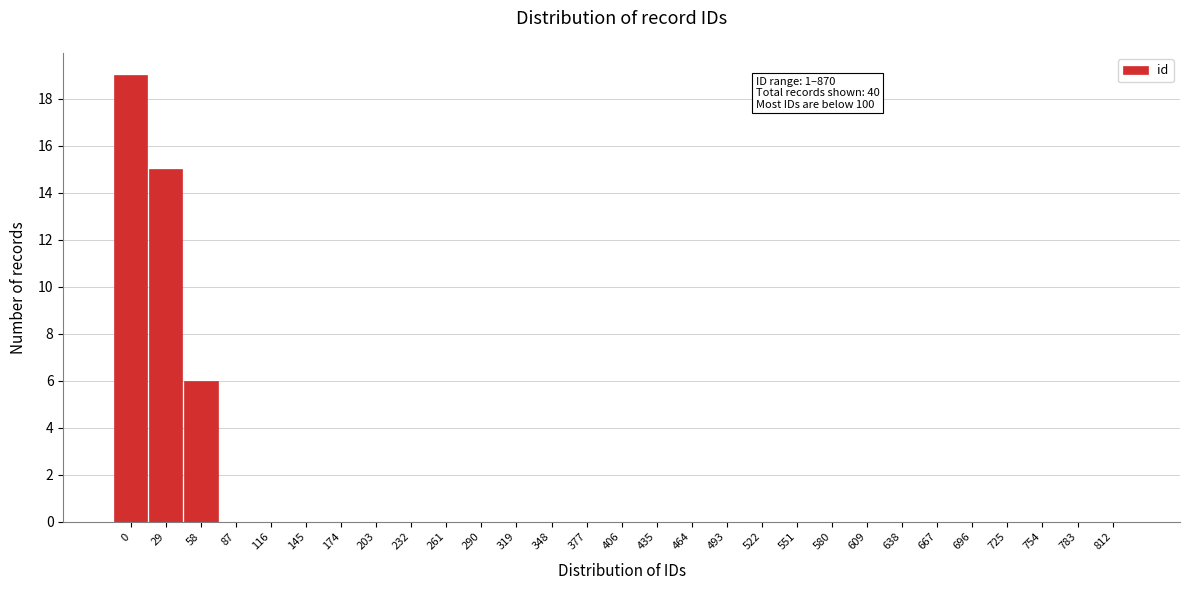

Reading left to right, extract all data points from this chart.

0=19	29=15	58=6	87=0	116=0	145=0	174=0	203=0	232=0	261=0	290=0	319=0	348=0	377=0	406=0	435=0	464=0	493=0	522=0	551=0	580=0	609=0	638=0	667=0	696=0	725=0	754=0	783=0	812=0